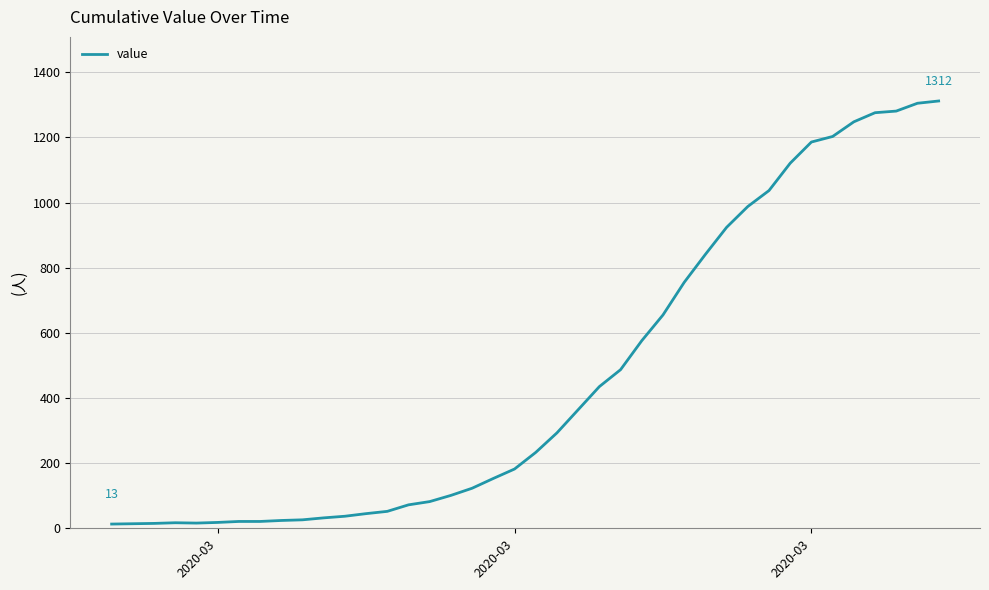

What is the difference between the maximum and minimum values?

1299